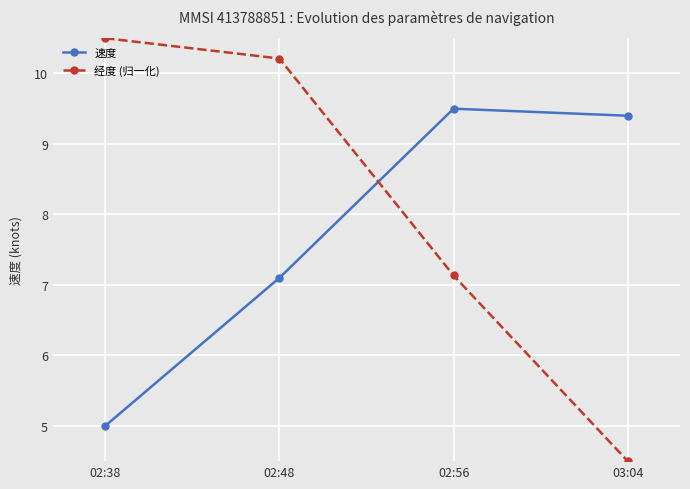

What position from the left is 02:56?

3